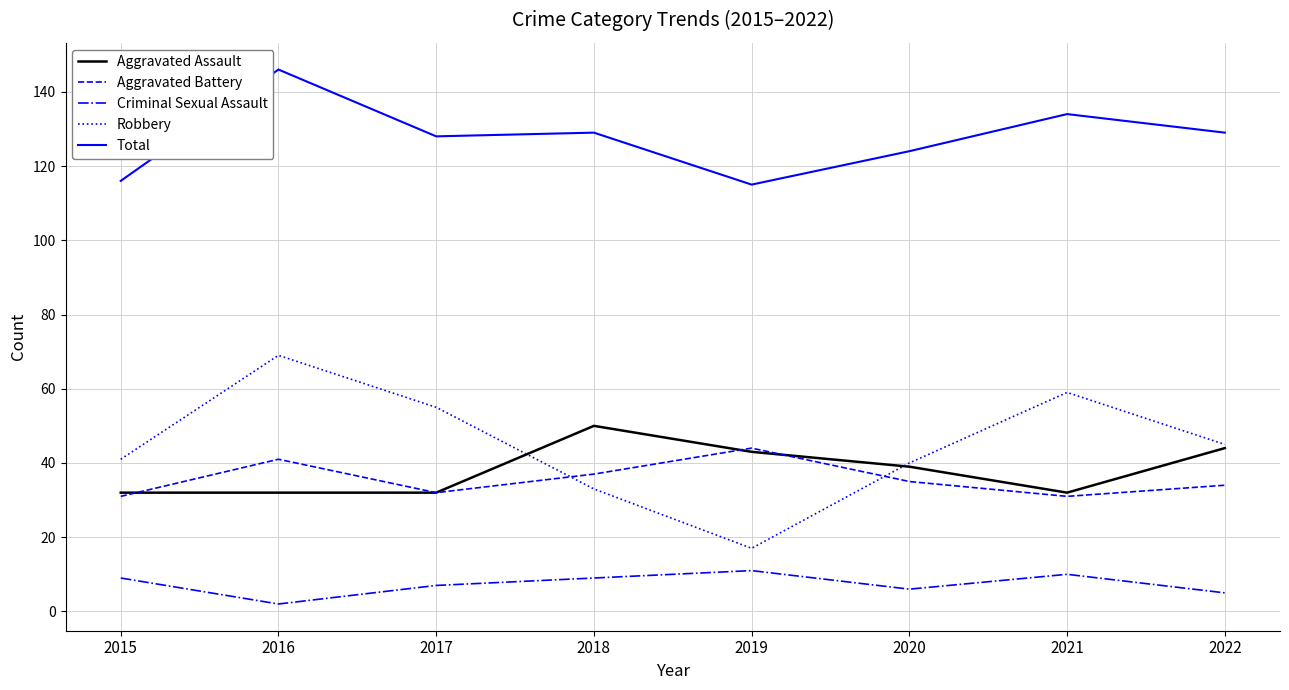

The Total series shows 115 at 2019. True or false?

True